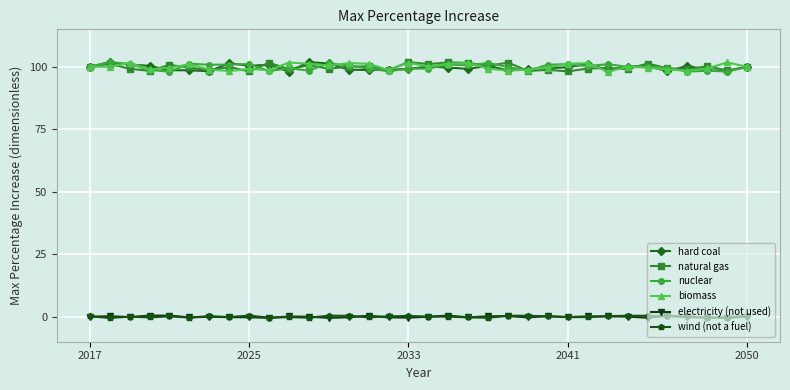

True or false: electricity (not used) and nuclear intersect in this chart.

False